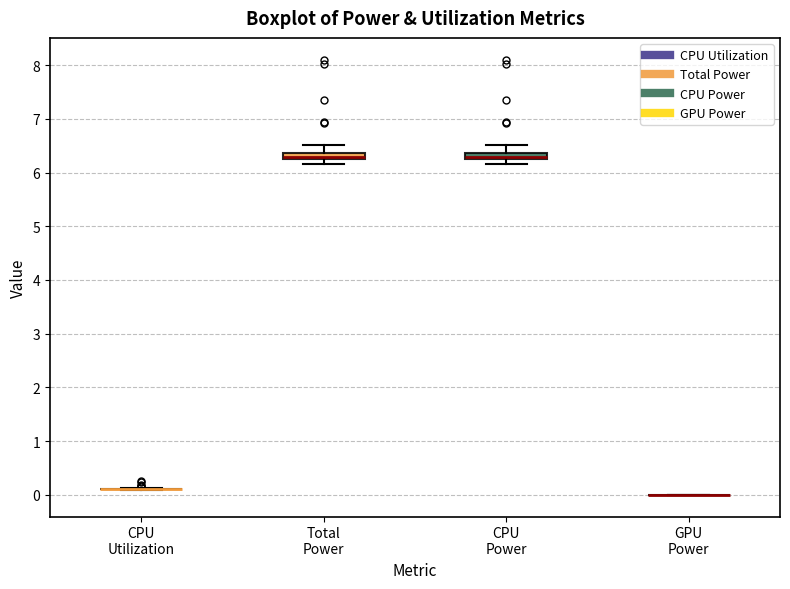

Where is the lower edge of the box for CPU Power on the y-axis? The values are not printed on the chart, so give them approximately, as read against the axis.

6.2